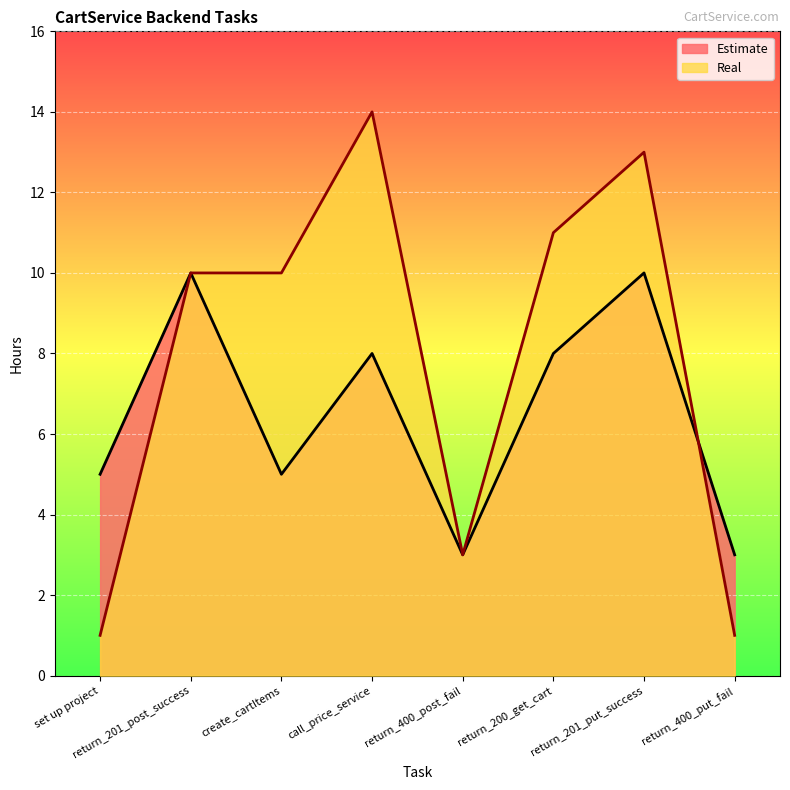

Where is Real nearest to the value 7?

return_201_post_success